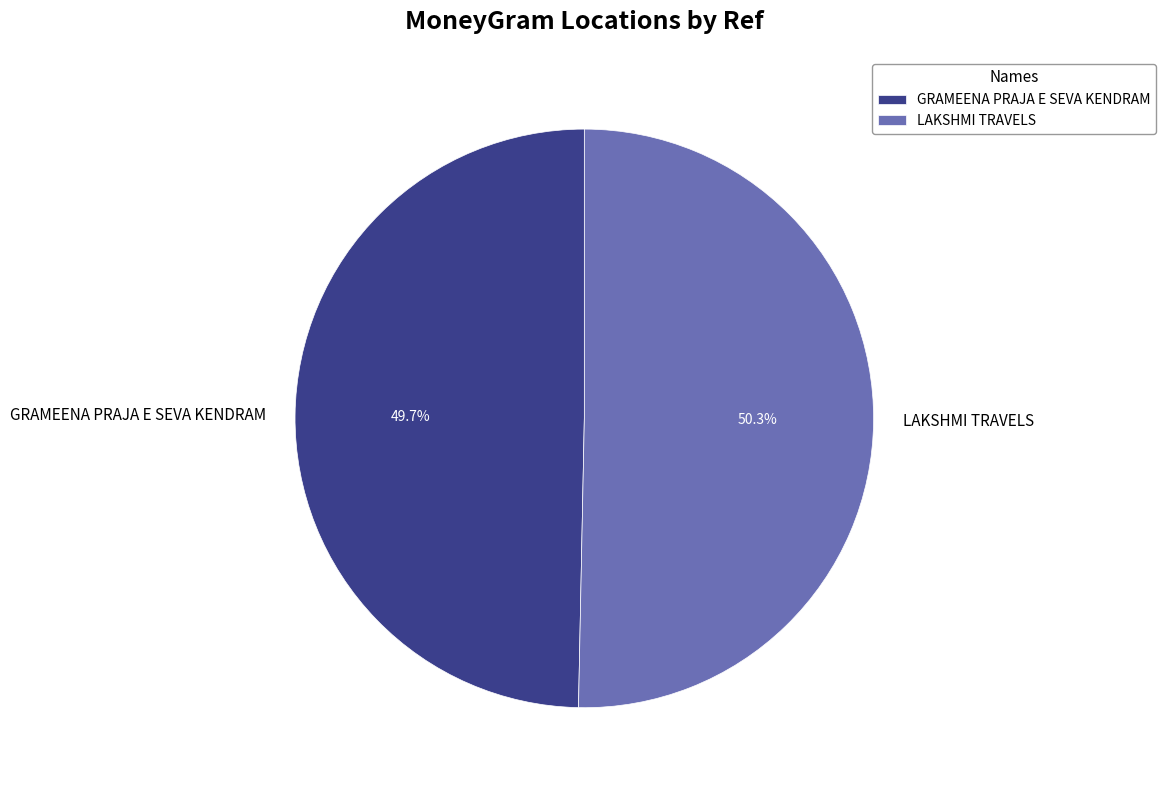

Which slice represents more than half of the pie?

LAKSHMI TRAVELS